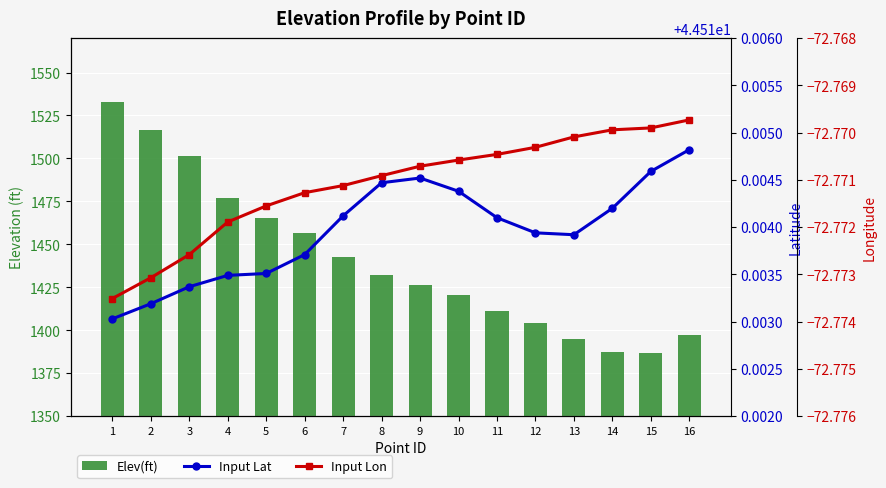

What is the sum of the Input Lon values at 15 and 11?

-145.5